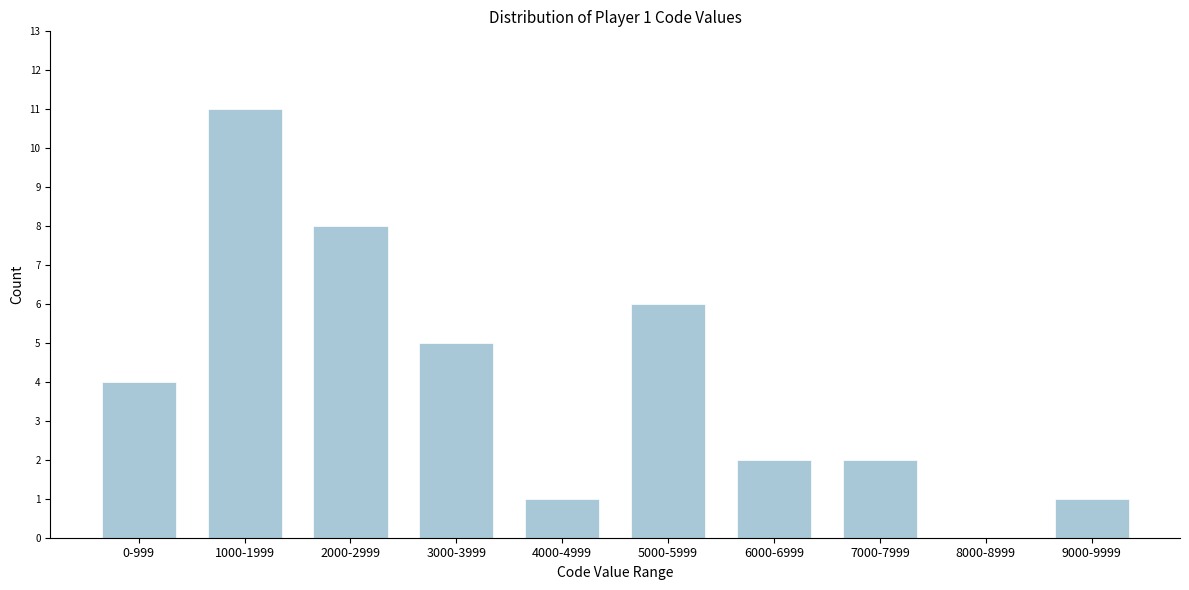

Reading left to right, list all the values displayed in this chart.

0-999=4	1000-1999=11	2000-2999=8	3000-3999=5	4000-4999=1	5000-5999=6	6000-6999=2	7000-7999=2	8000-8999=0	9000-9999=1